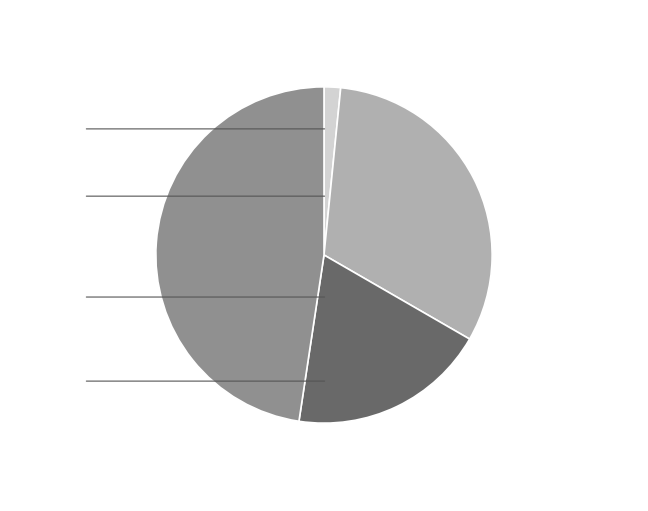

Is it true that position (6) is 6% of the pie?

False